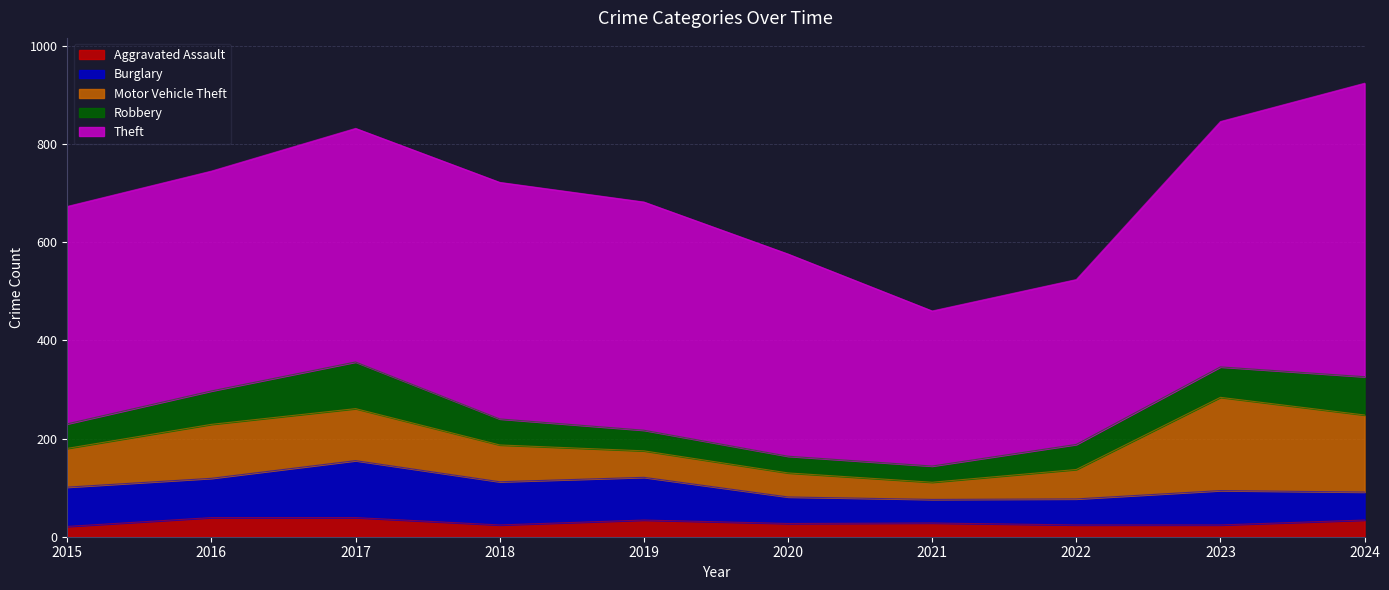

At which category is the sum across all series the highest?

2024